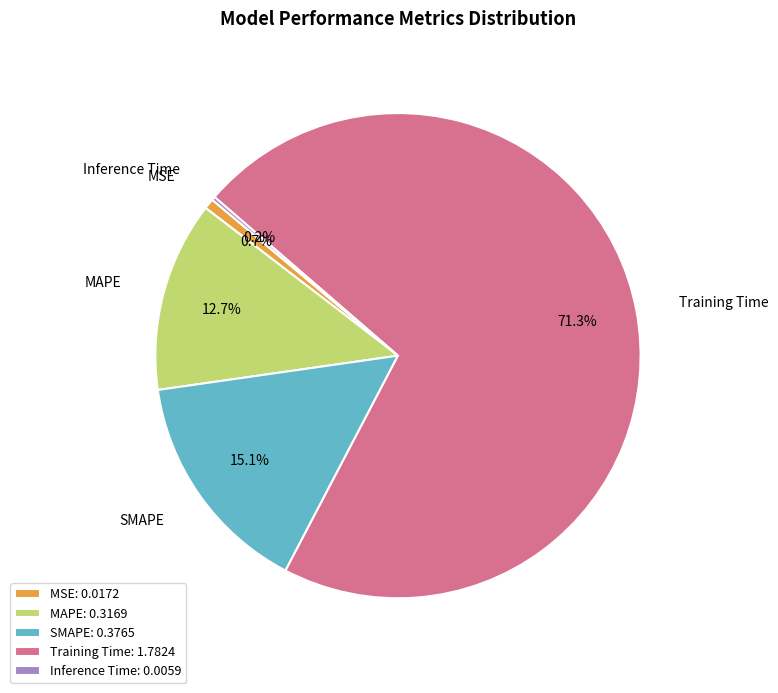

Which has a higher value, MAPE or MSE?

MAPE